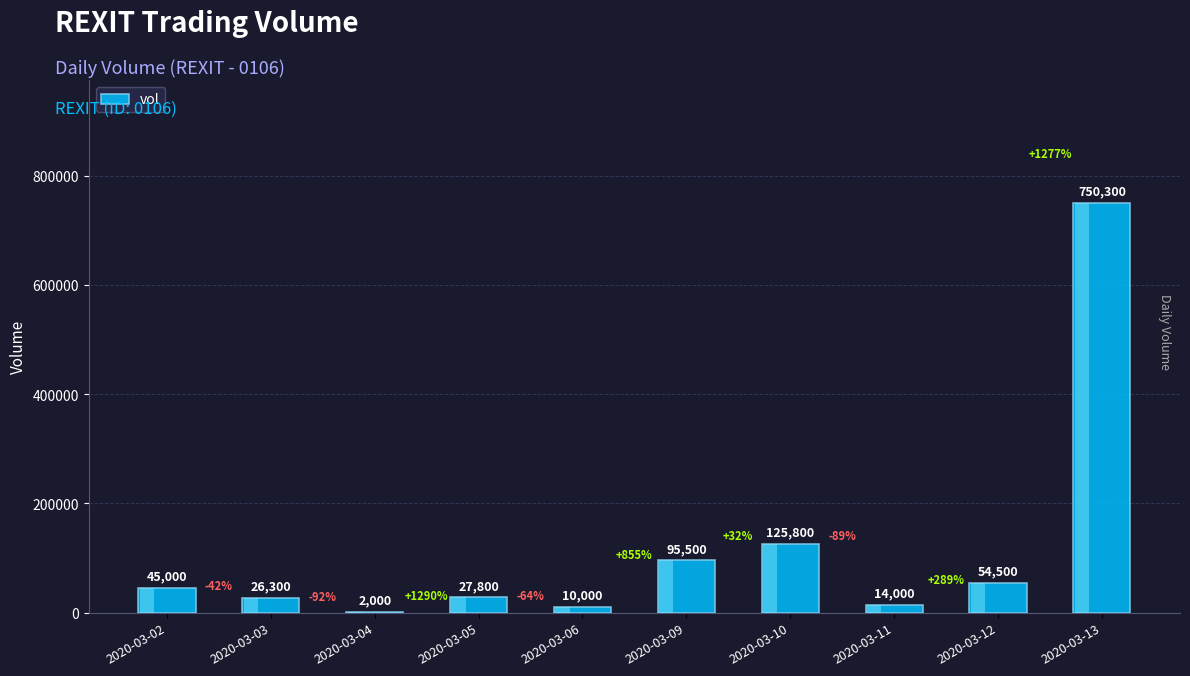

What is the maximum value shown in the chart?

750300